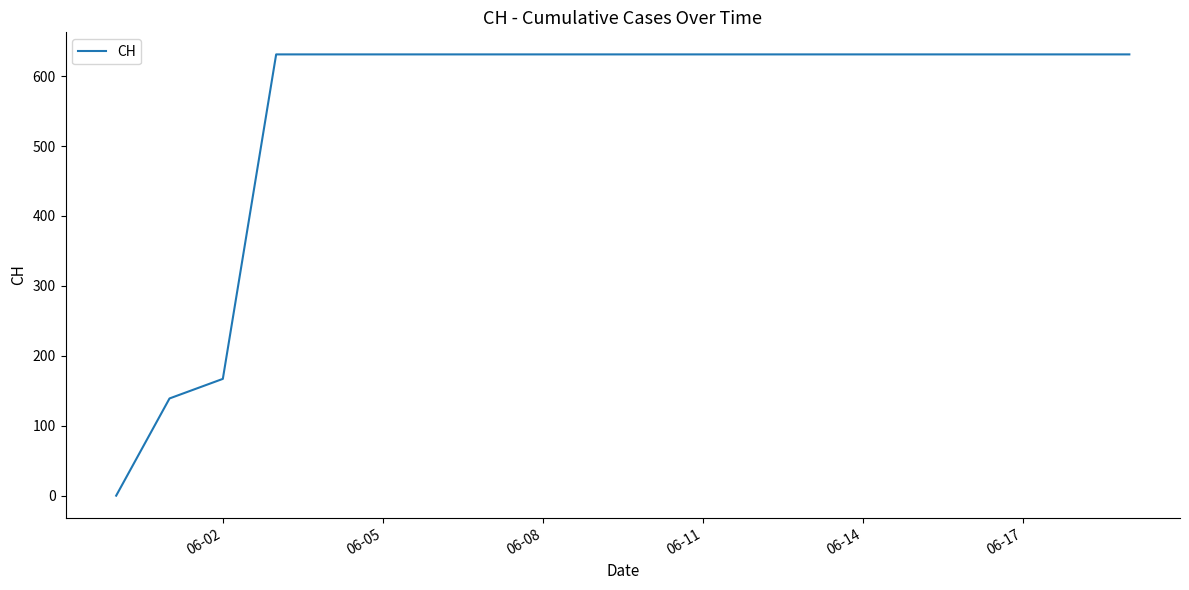

How many lines are shown in the chart?

1